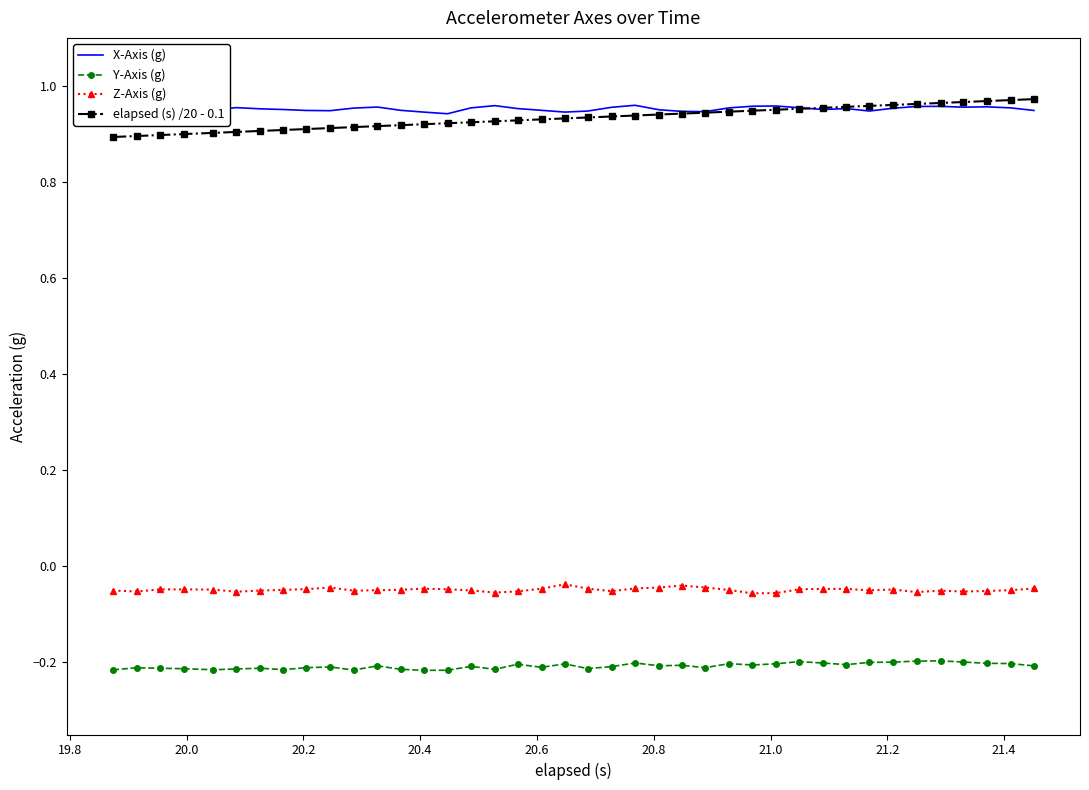

True or false: Y-Axis (g) and Z-Axis (g) cross at least once.

False